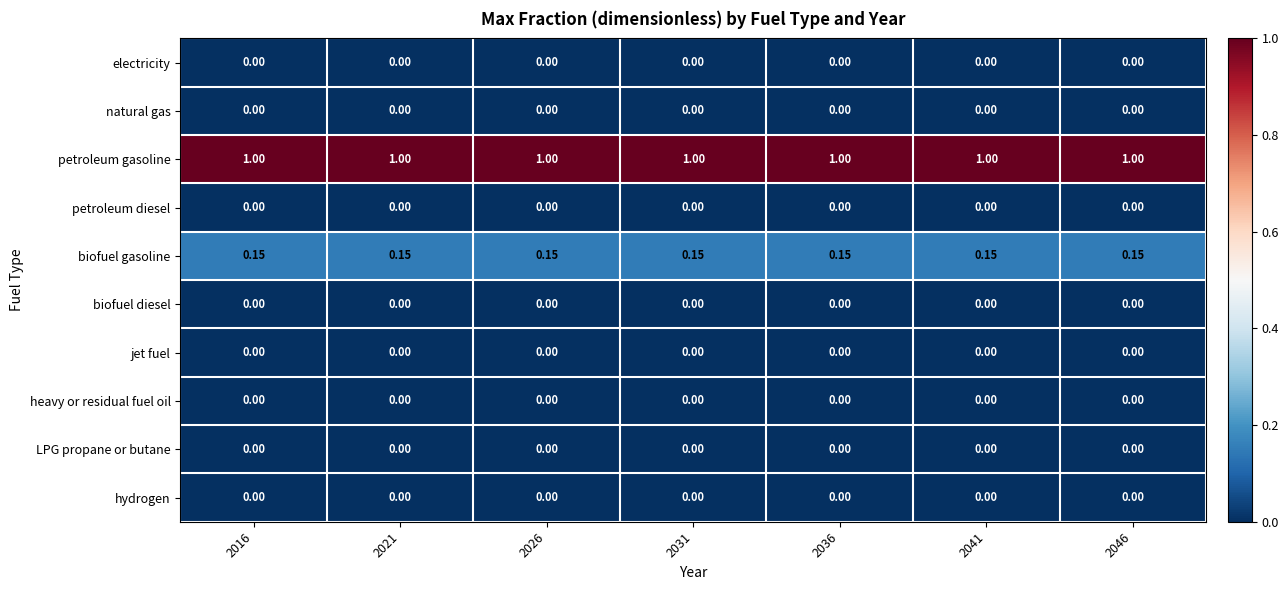

Is the value of biofuel gasoline at 2026 greater than the value of biofuel diesel at 2026?

Yes